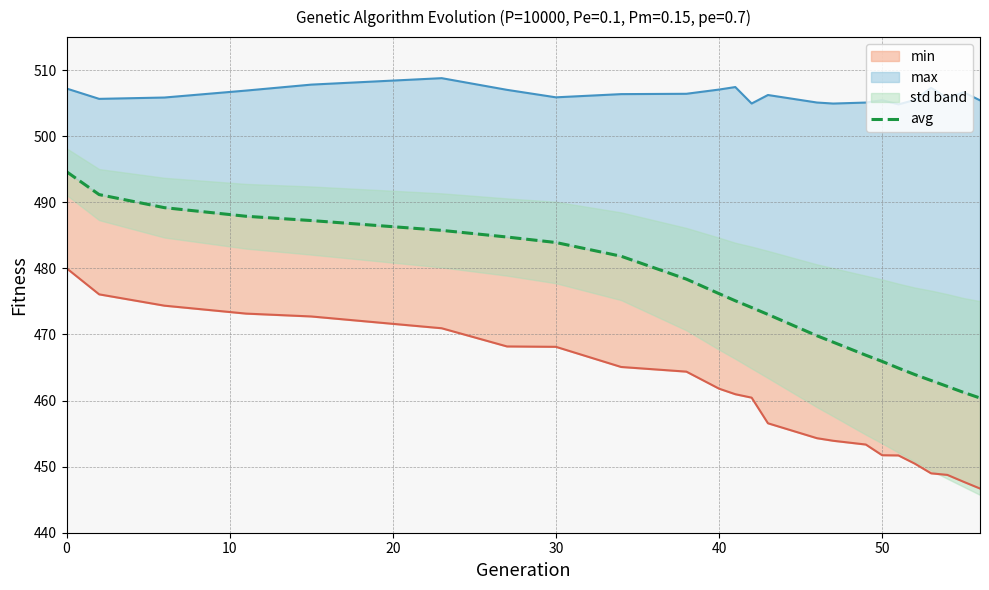

Which series has the largest range (max minus min)?

avg